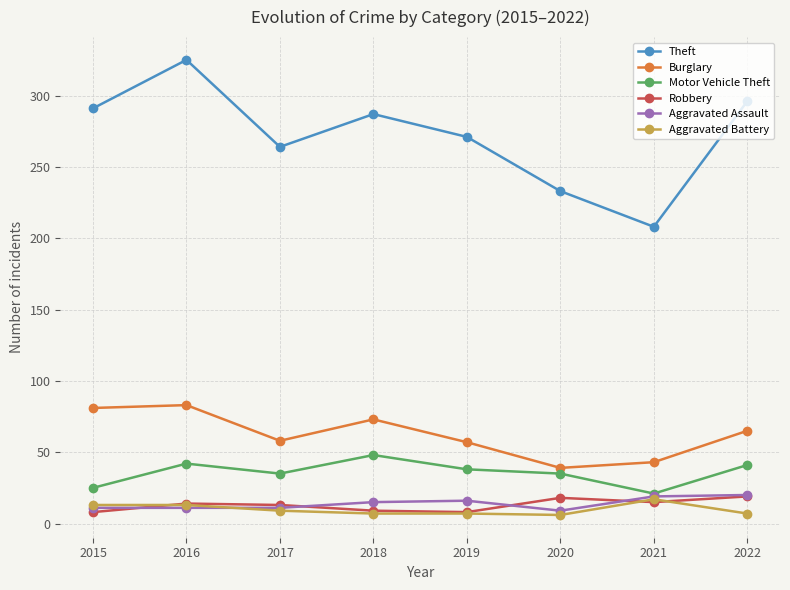

True or false: Theft and Aggravated Battery cross at least once.

False